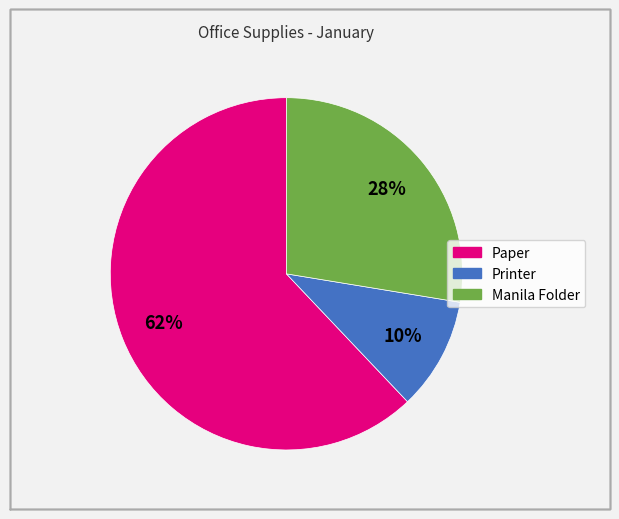

How many segments does this pie chart have?

3